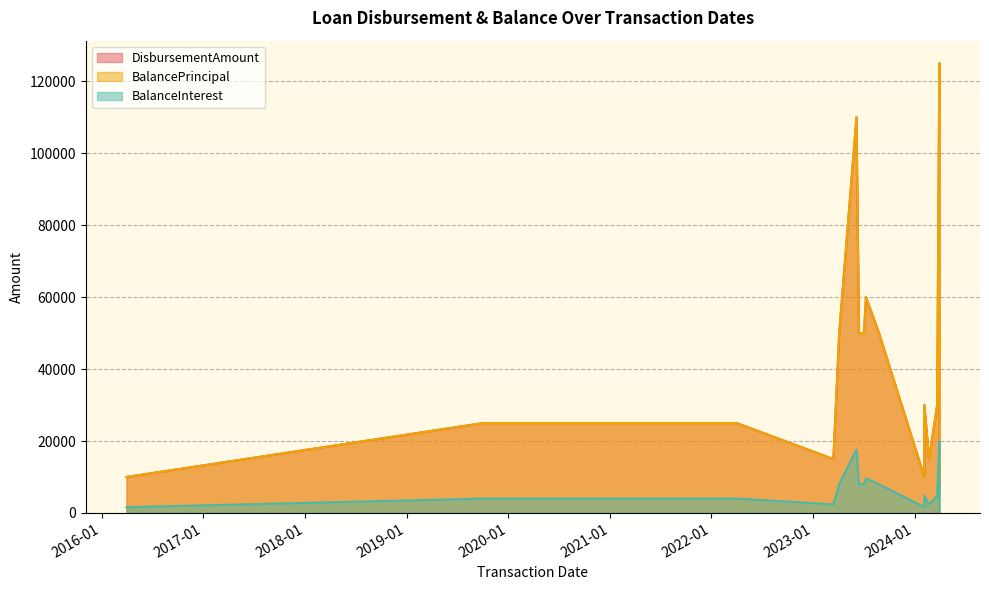

What is the approximate value of BalanceInterest at 15-06-2023, to the nearest 10?

8000